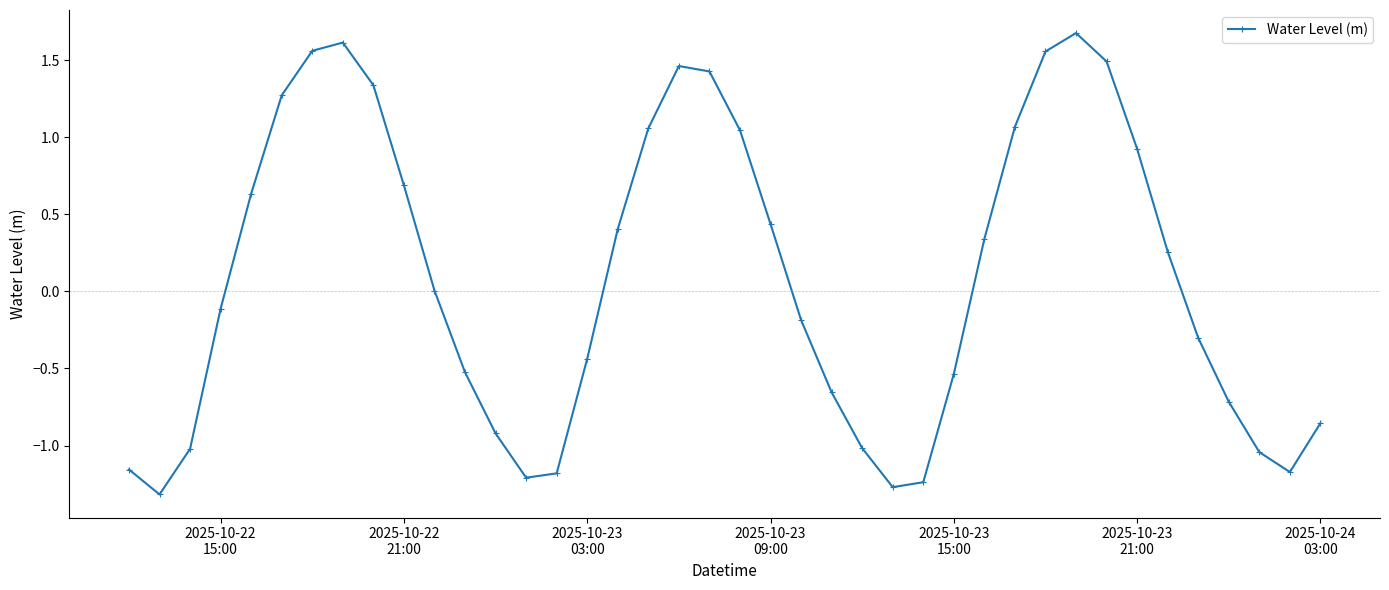

True or false: the data has more than 1 interior local peaks.

True